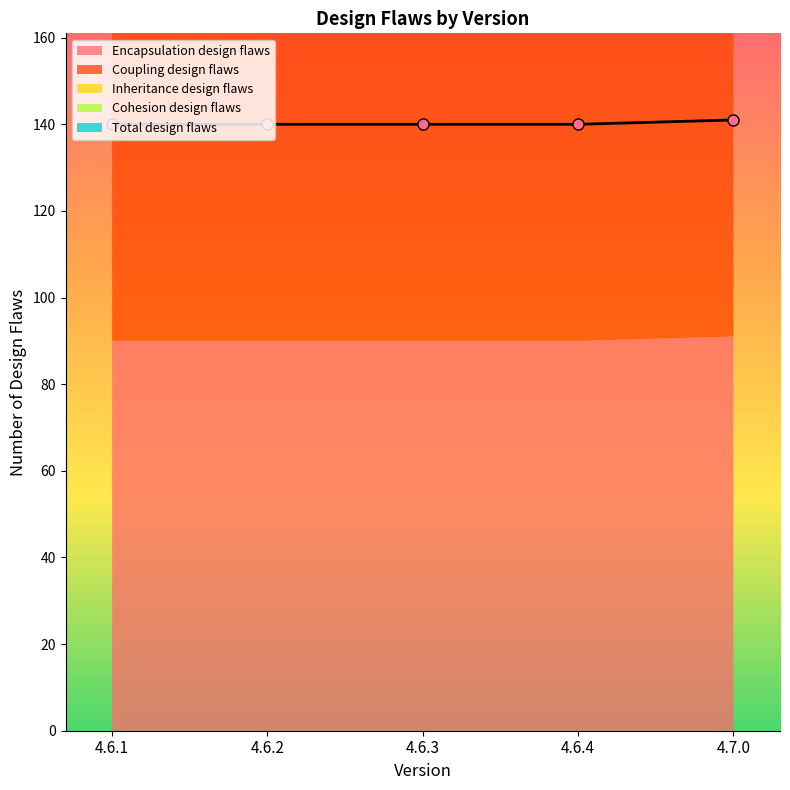

What is the sum of the Cohesion design flaws values at 4.6.3 and 4.6.4?

120